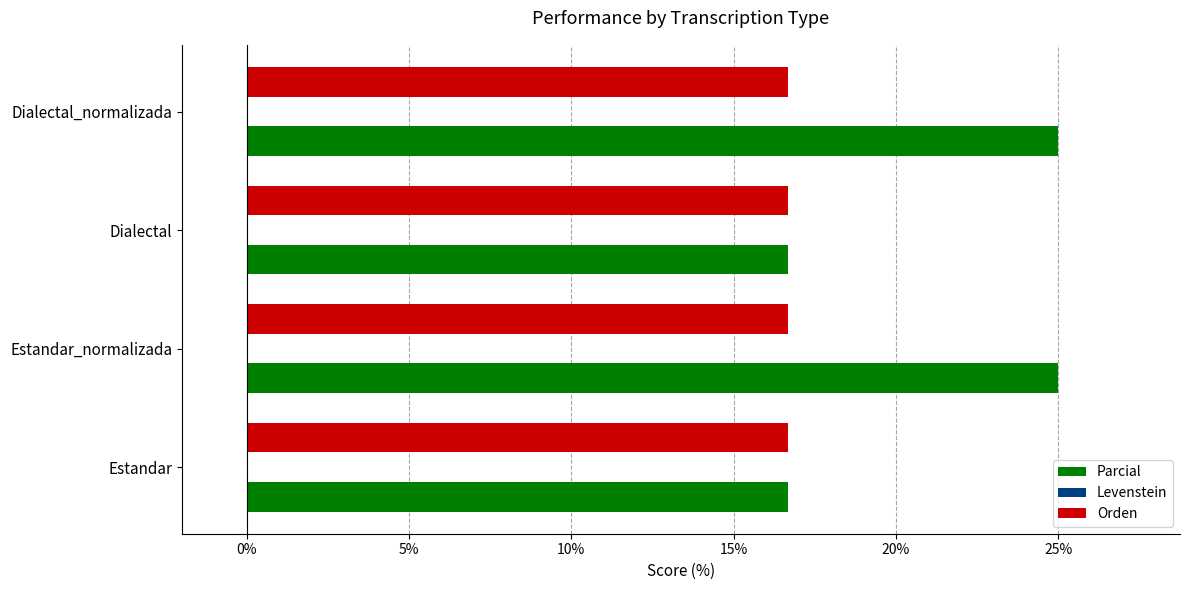

List the series in order of their peak value, highest first.

Parcial, Orden